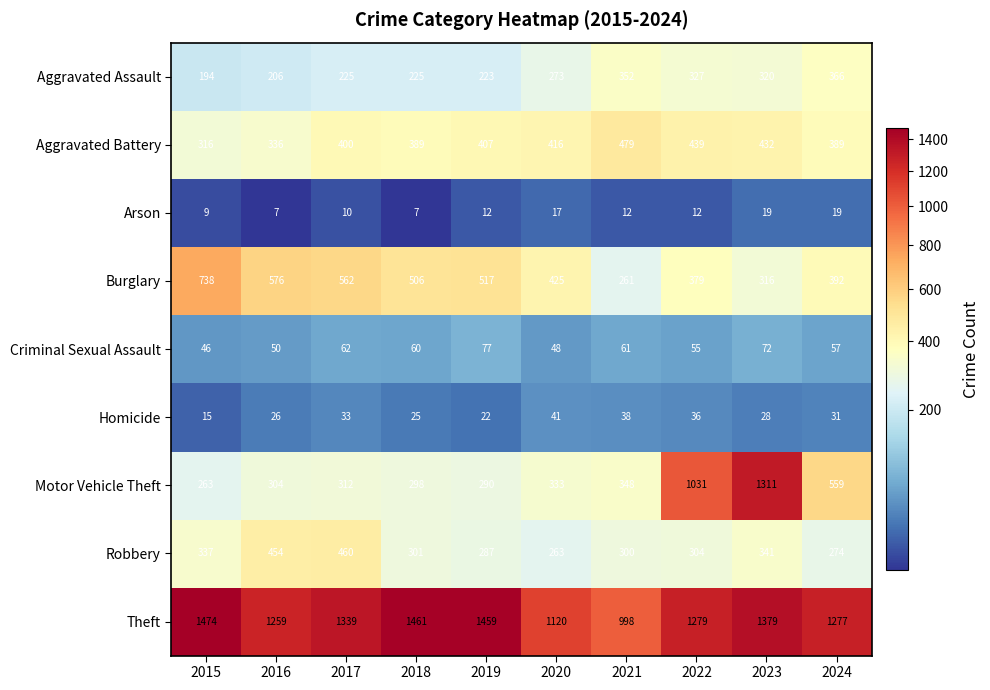

At which category is the sum across all series the highest?

2023